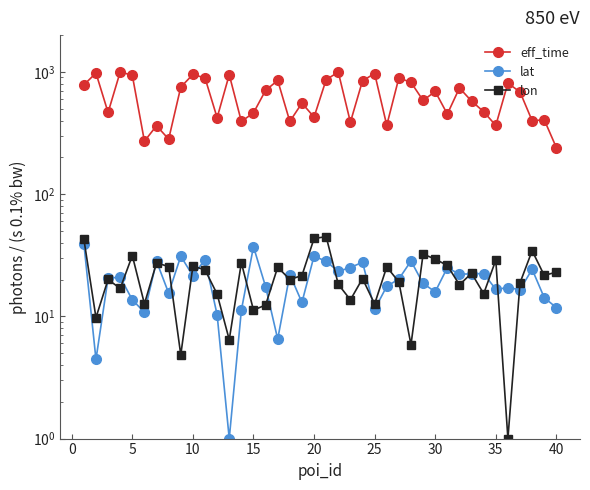

Rank the series at 20 from lowest to highest value.

lat, lon, eff_time